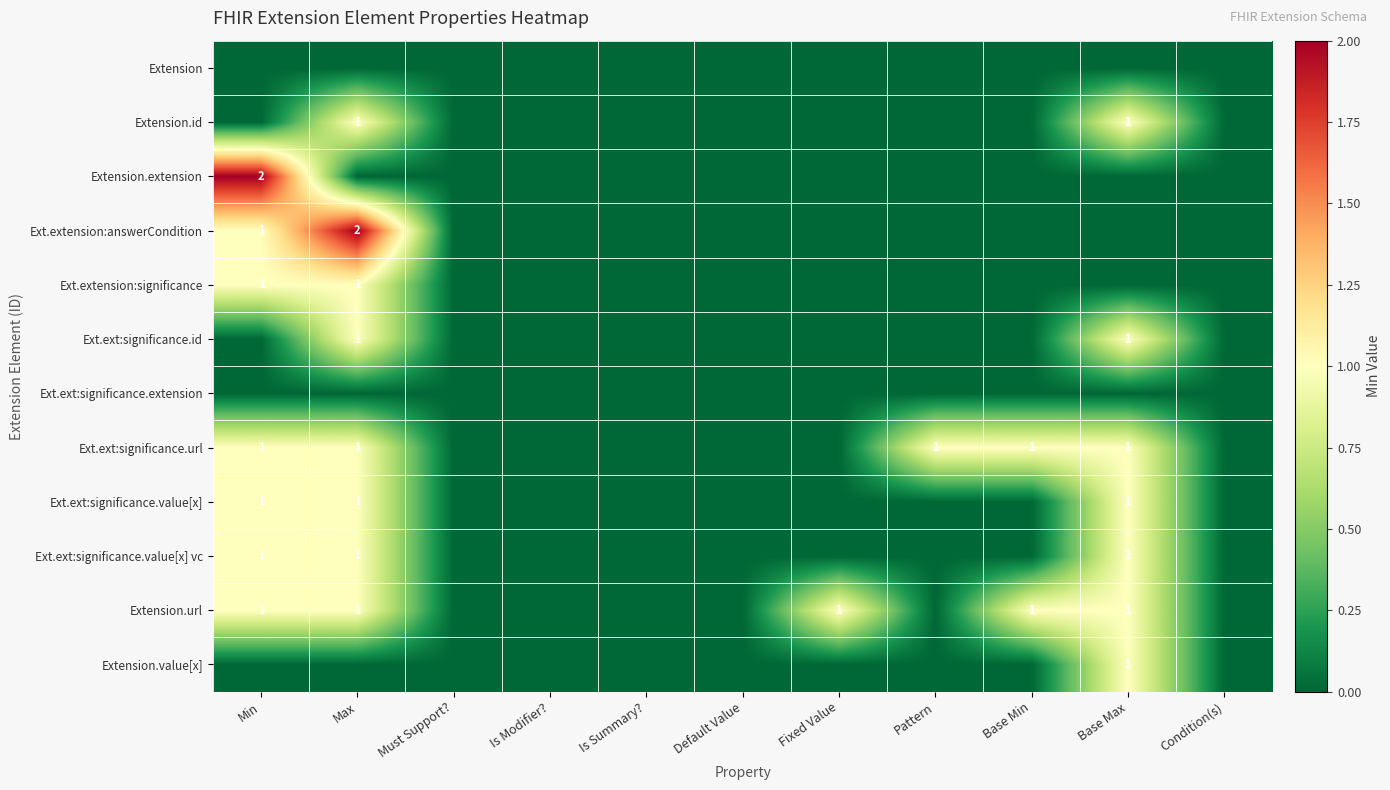

The Ext.ext:significance.url series shows 2 at Min. True or false?

False